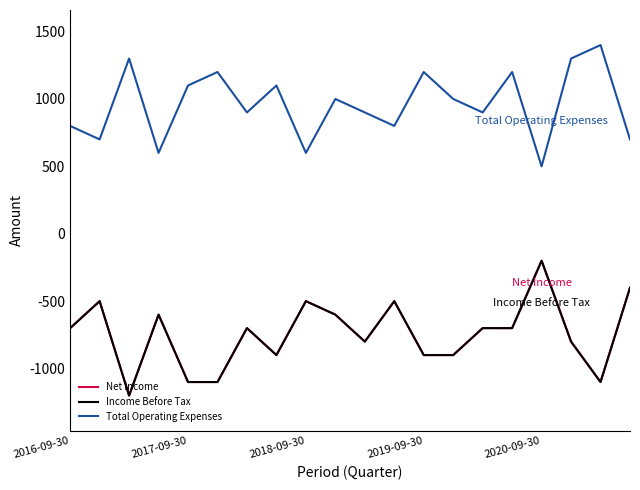

Does the chart have visible grid lines?

No